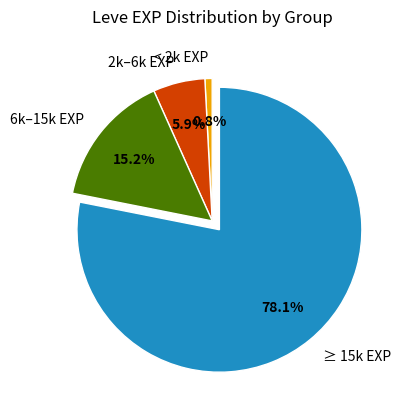

Which has a higher value, 2k–6k EXP or ≥ 15k EXP?

≥ 15k EXP